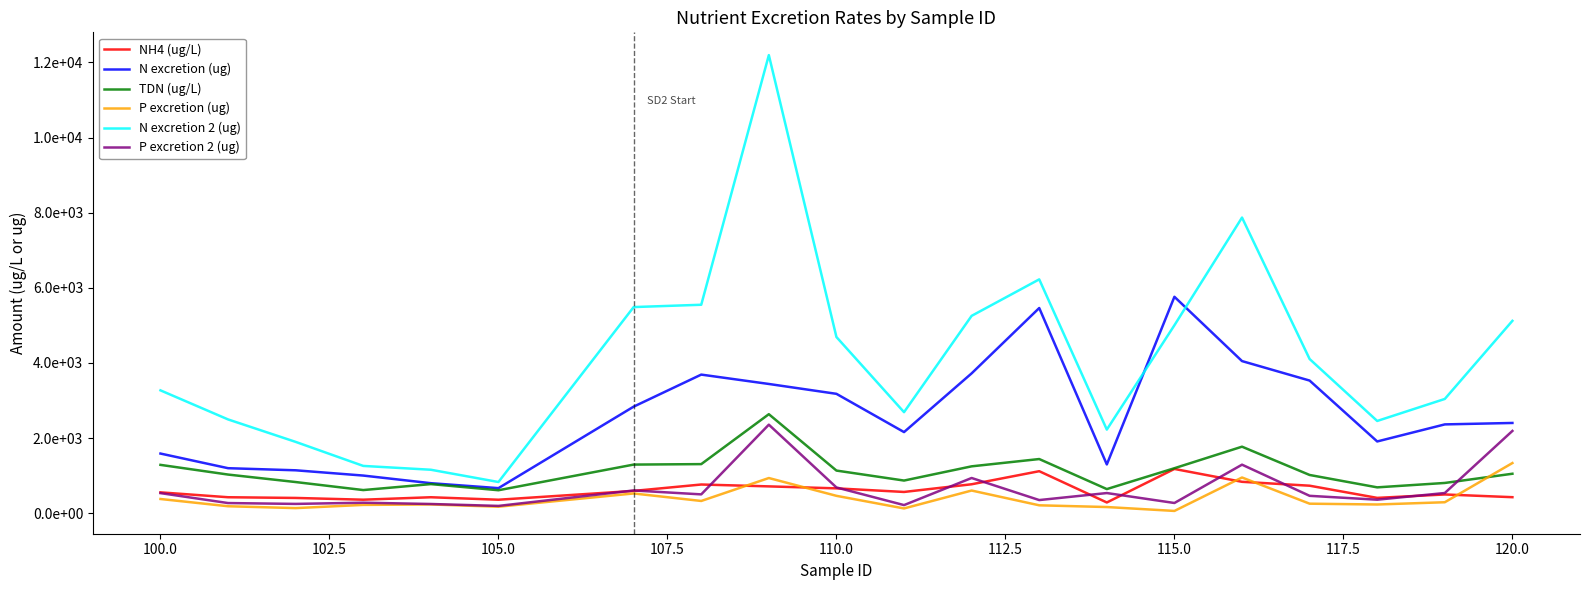

Is this an area chart (filled region under the line)?

No